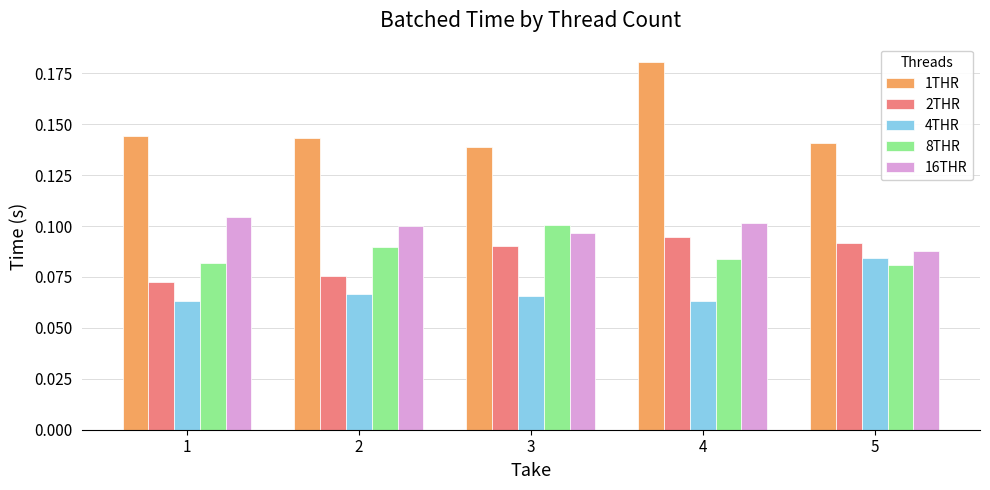

Which series has the widest spread of values?

1THR